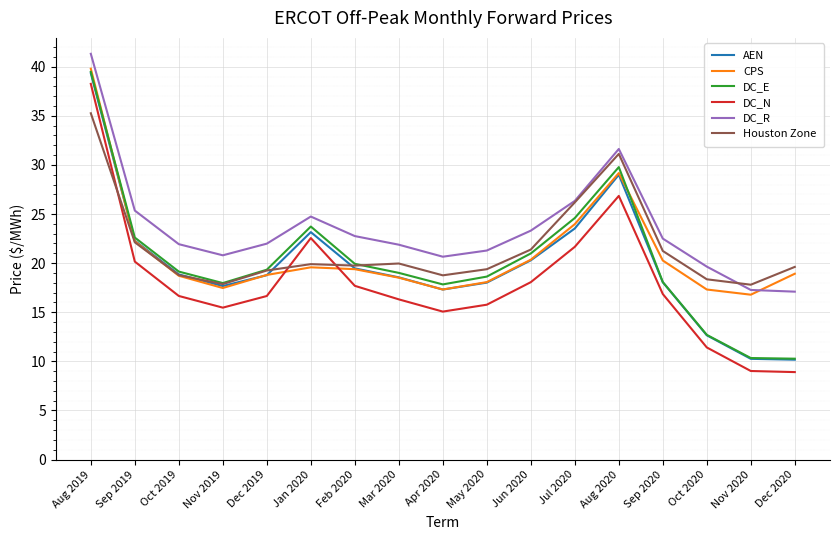

What position from the left is Sep 2019?

2